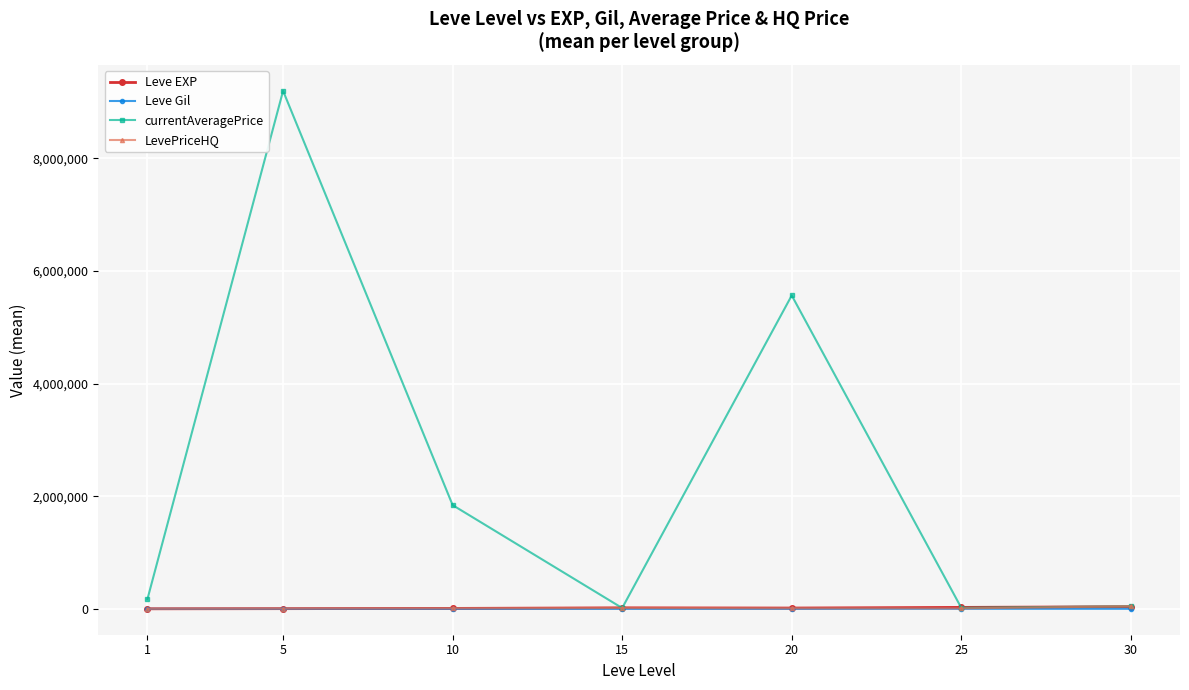

Where is the first local minimum for currentAveragePrice?

15